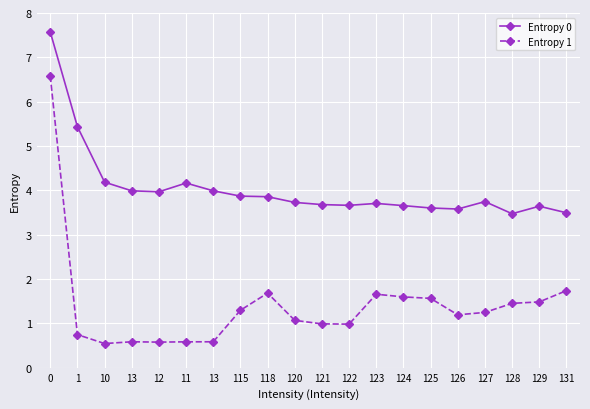

How many lines are shown in the chart?

2